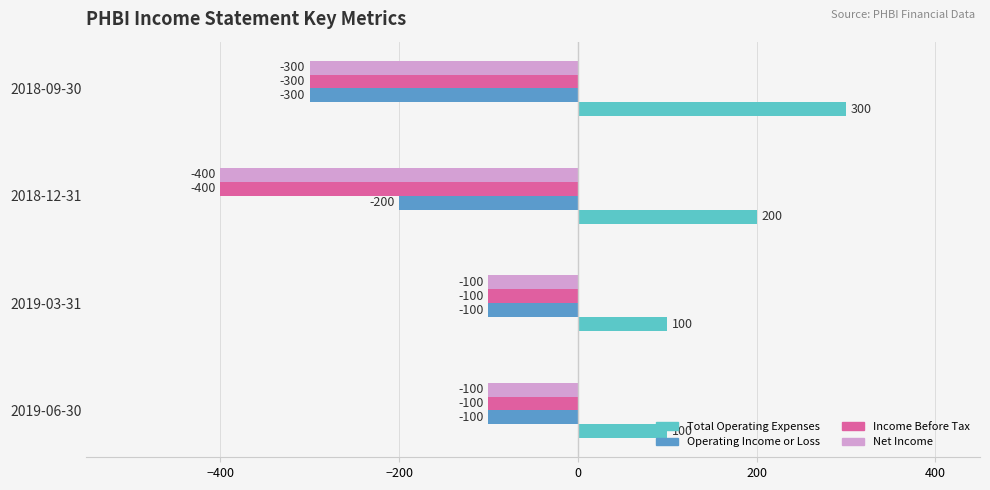

What is the average value of the Total Operating Expenses series?

175